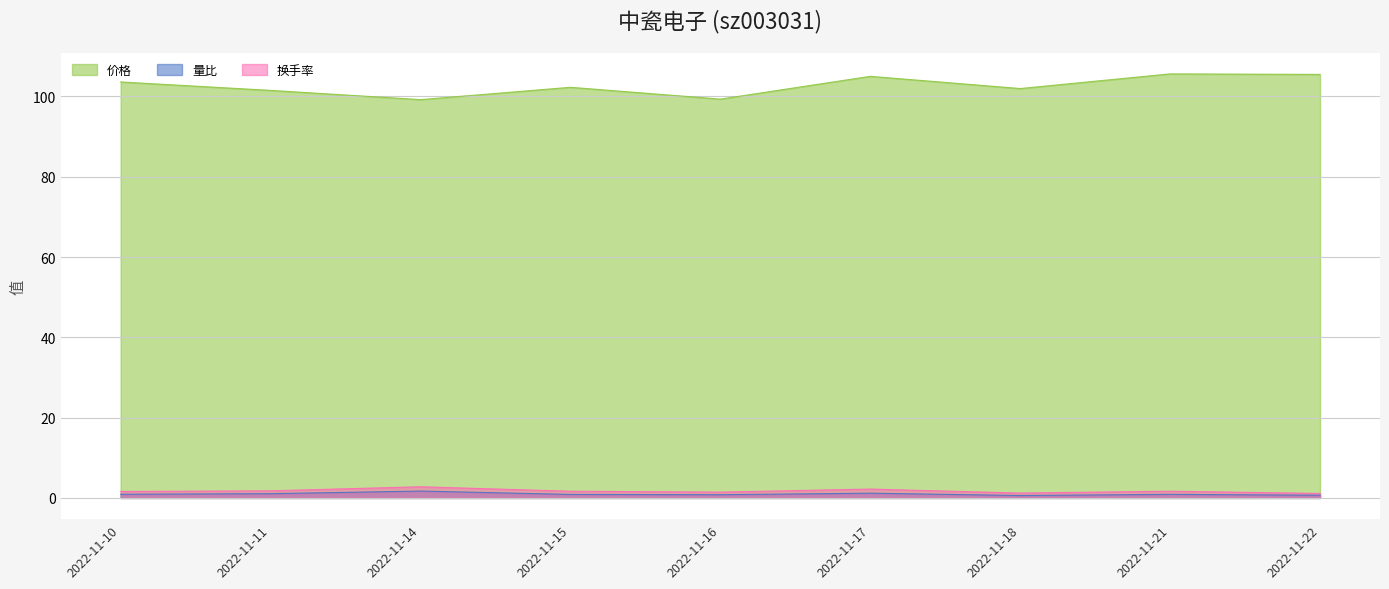

Is it true that 价格 equals 164.2 at 2022-11-21?

False